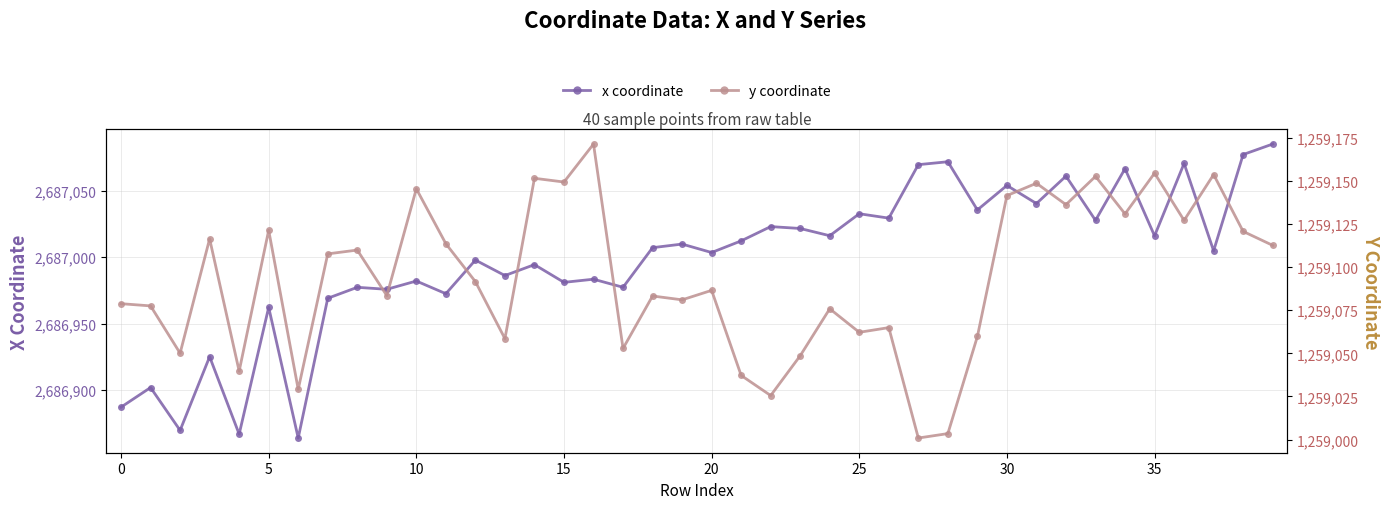

True or false: x coordinate has more than 0 points higher than both neighbors.

True